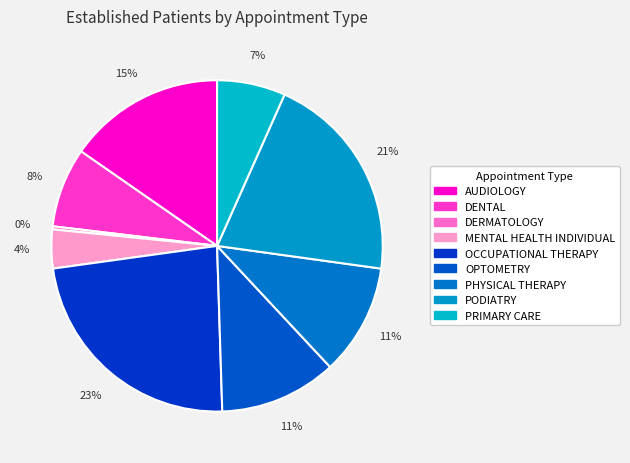

To the nearest percent, what is the difference between the largest and smallest slice percentages?

23%